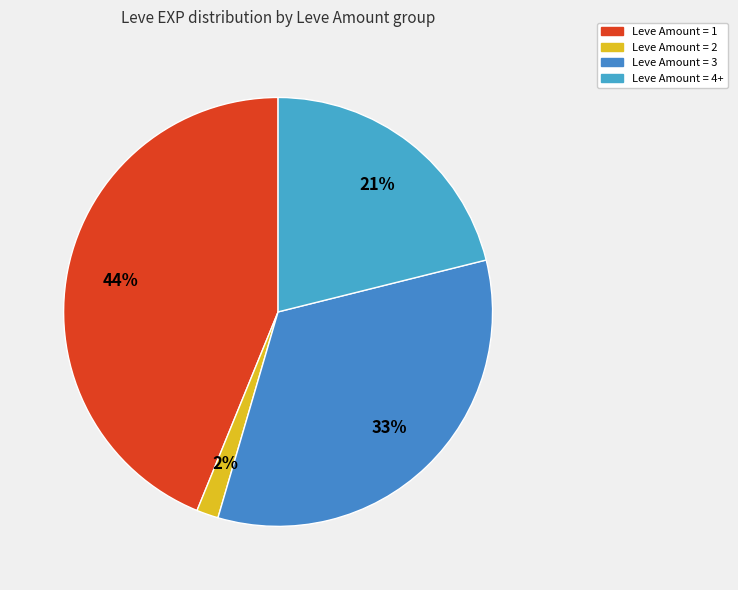

How many slices are in this pie chart?

4